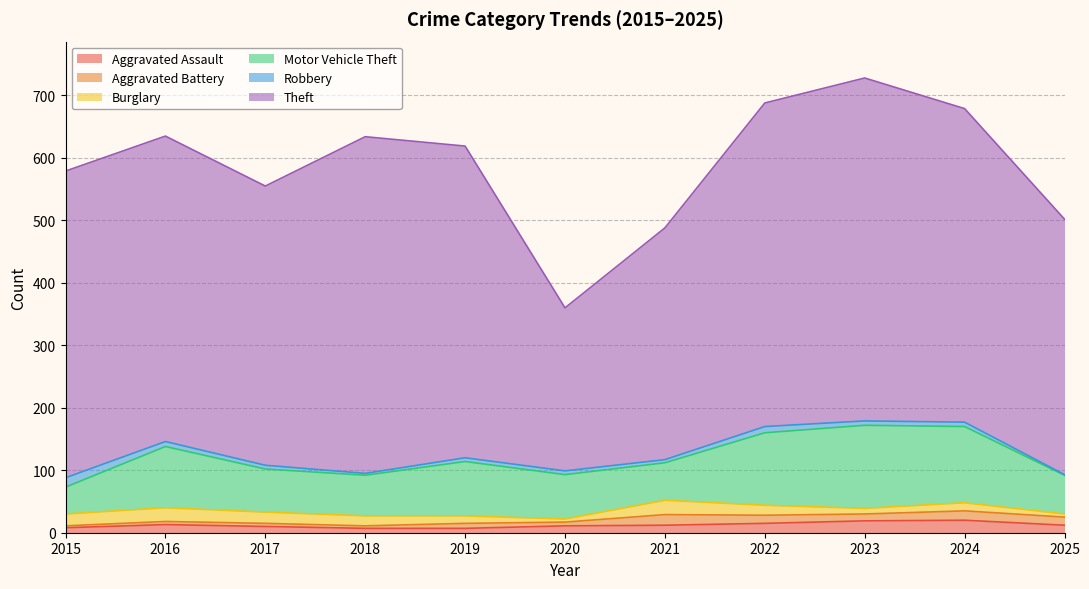

Where is the first local maximum for Theft?

2018